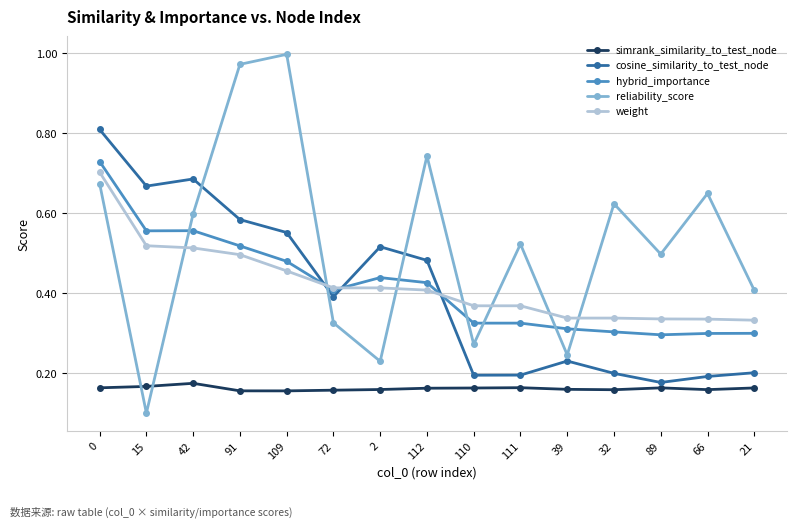

Does the chart display data point markers on the line(s)?

Yes